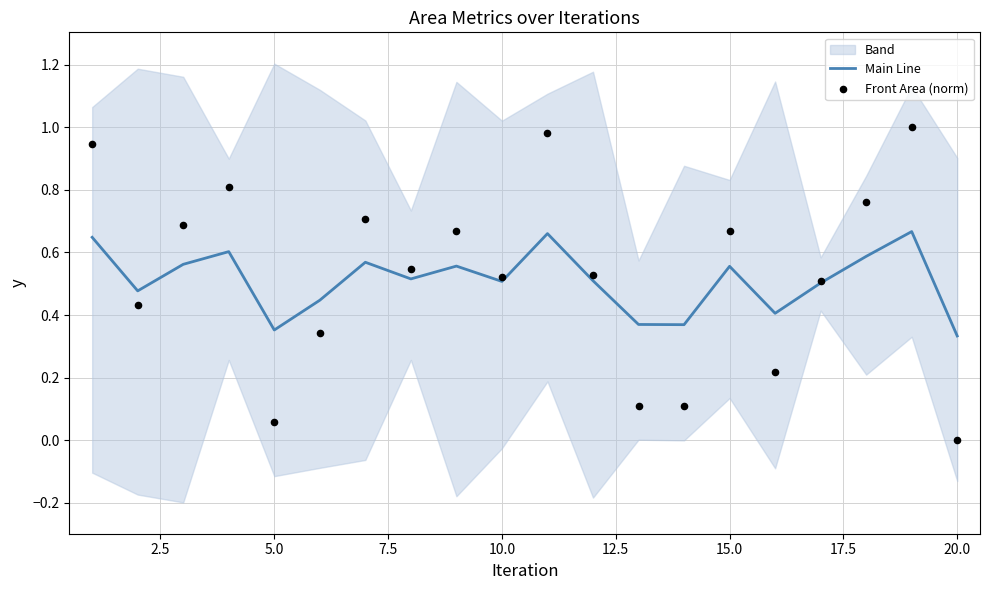

At how many categories does at least one series exceed 0?

20